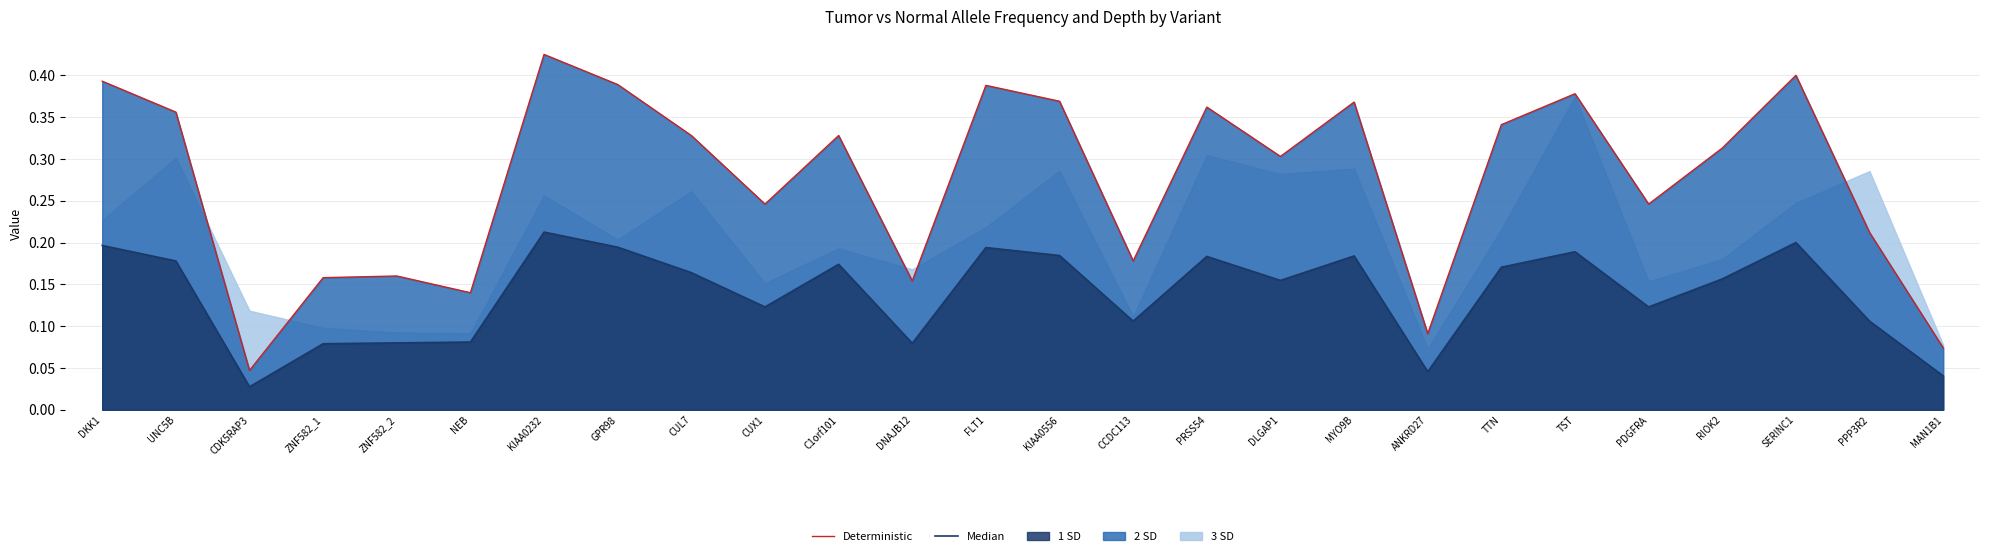

Is the value of Median at NEB greater than the value of Deterministic at CUX1?

No